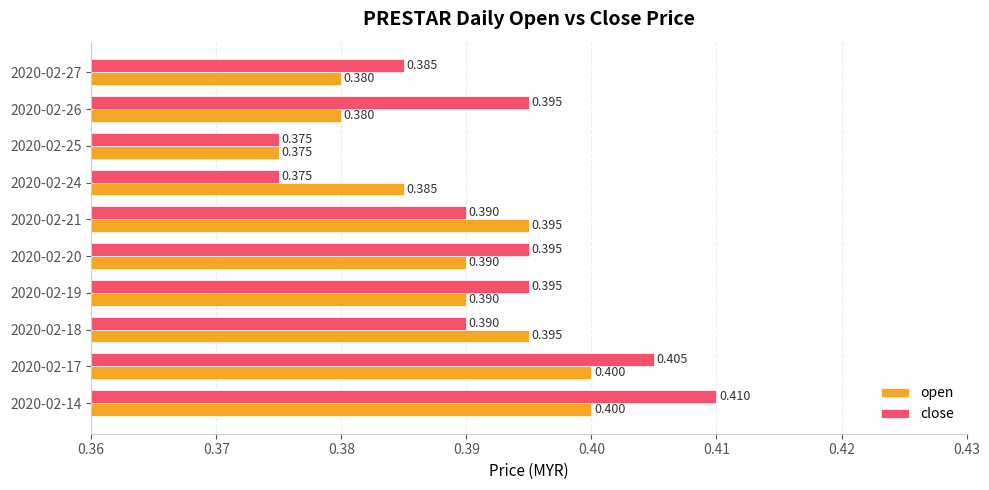

List the series in order of their peak value, highest first.

close, open